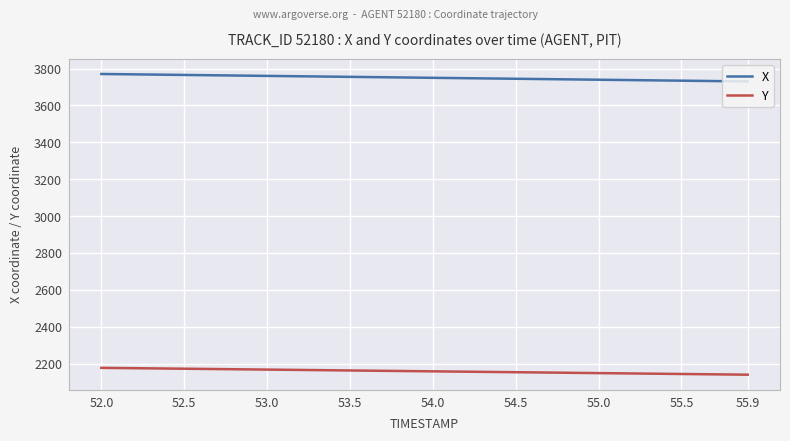

What are all the series names shown in the legend?

X, Y